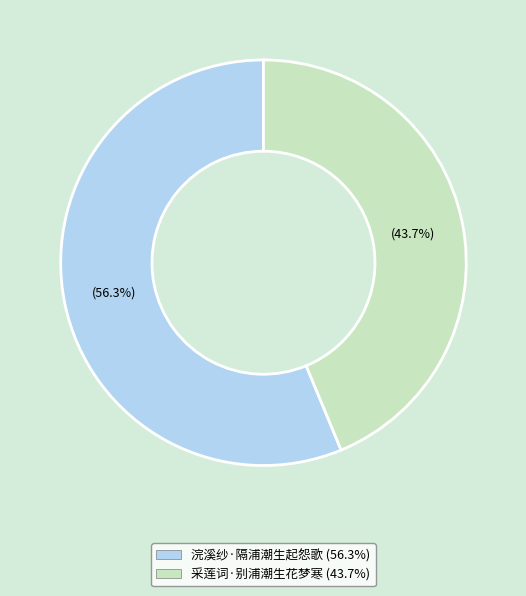

What is the smallest slice in the pie chart?

采莲词·别浦潮生花梦寒